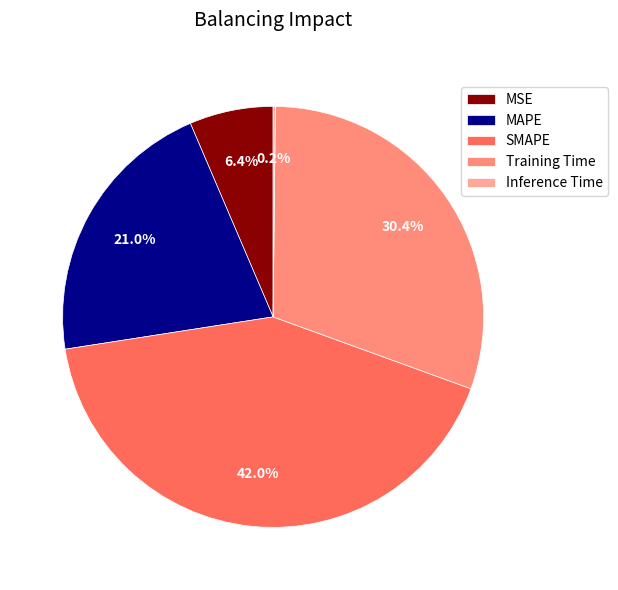

How much of the chart is everything except SMAPE?

58.0%